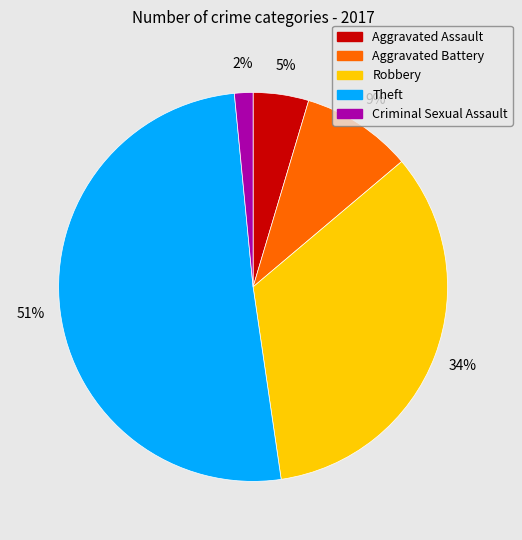

Combined, do Criminal Sexual Assault and Robbery account for over 50%?

No